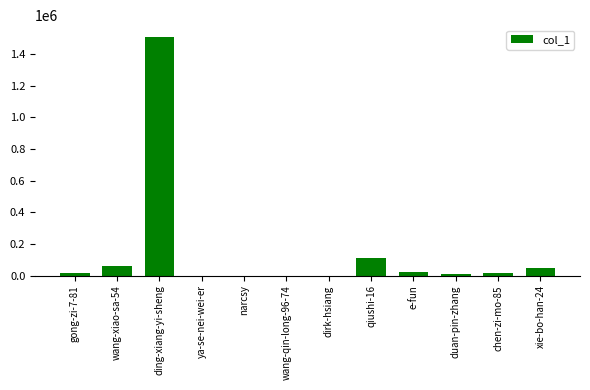

The value at ding-xiang-yi-sheng is 727187. True or false?

False